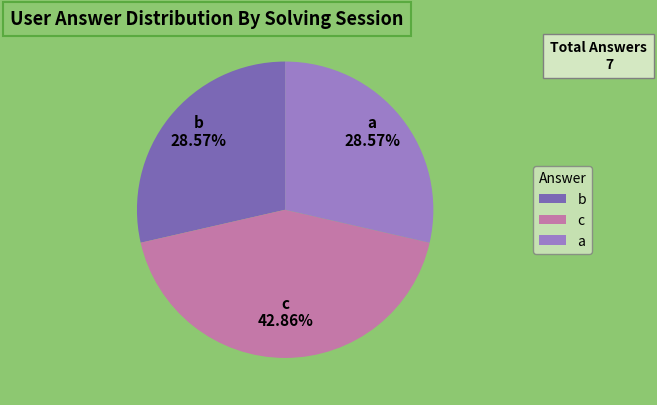

Do a and b together represent more than half of the pie?

Yes